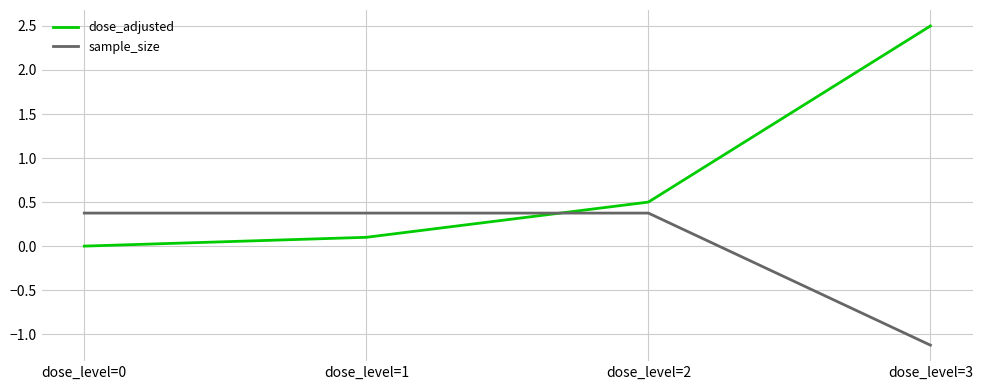

What are all the series names shown in the legend?

dose_adjusted, sample_size